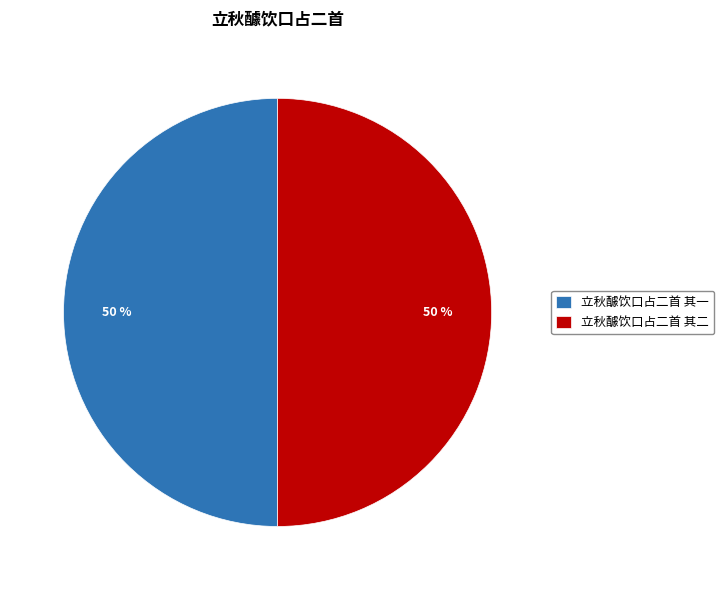

Approximately how many times larger is the value at 立秋醵饮口占二首 其一 compared to 立秋醵饮口占二首 其二?

1.0